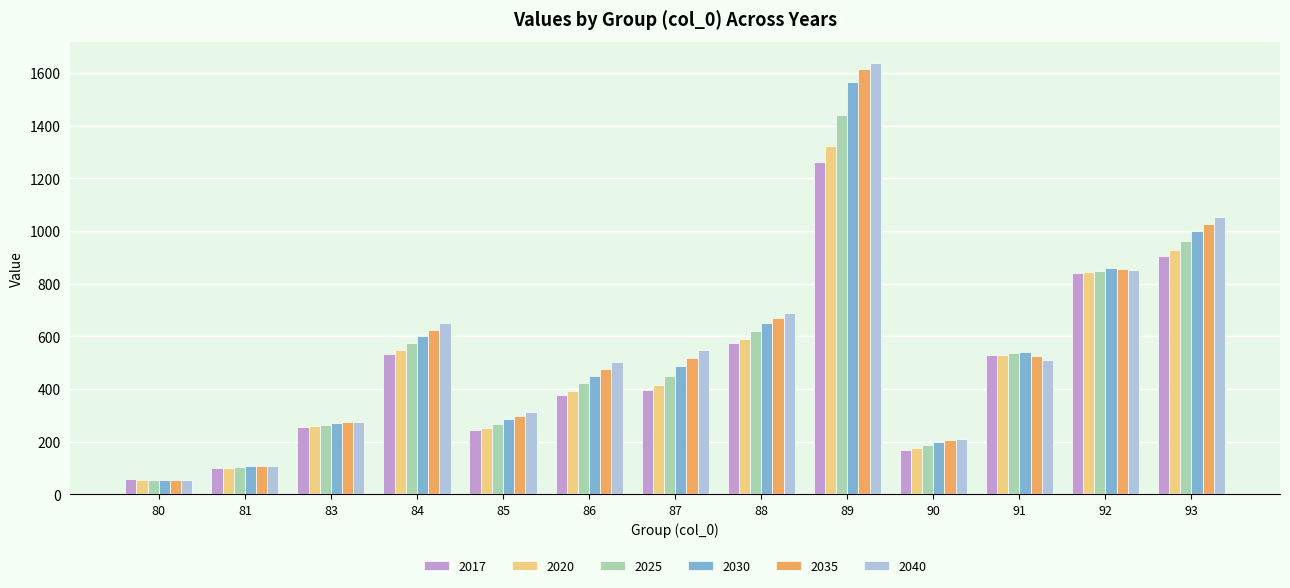

At which label is 2030 closest to 810?

92